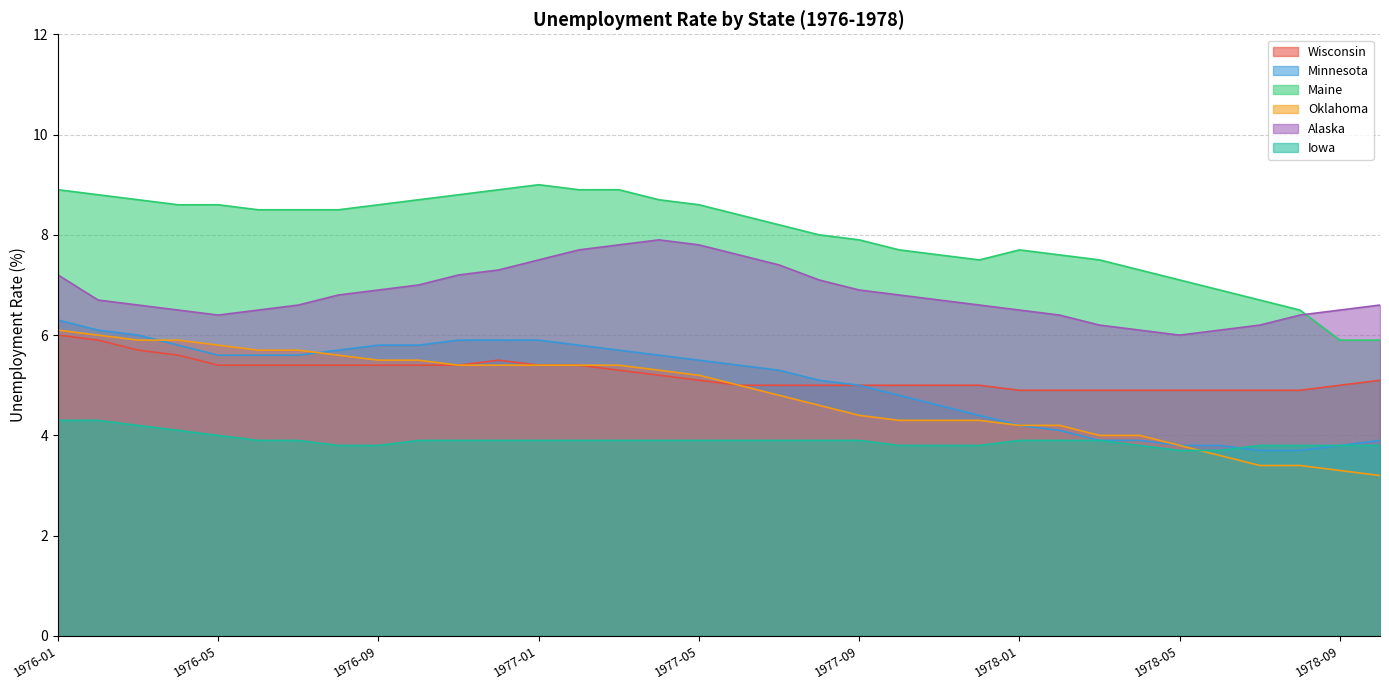

At which category does Maine reach its first local peak?

1977-01